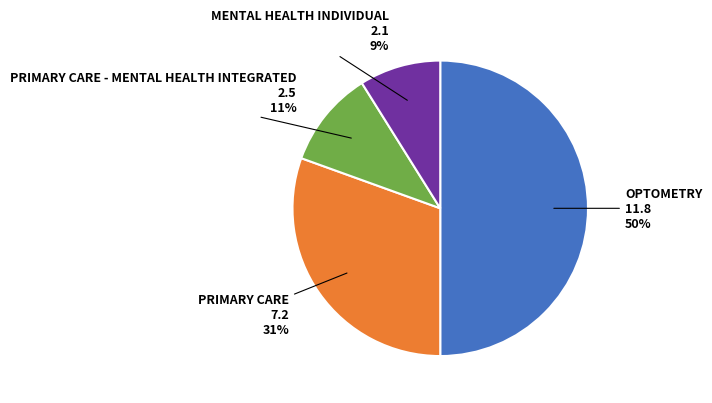

To the nearest percent, what is the average slice percentage?

25%